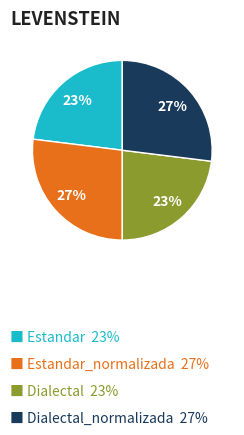

To the nearest percent, what is the average slice percentage?

25%